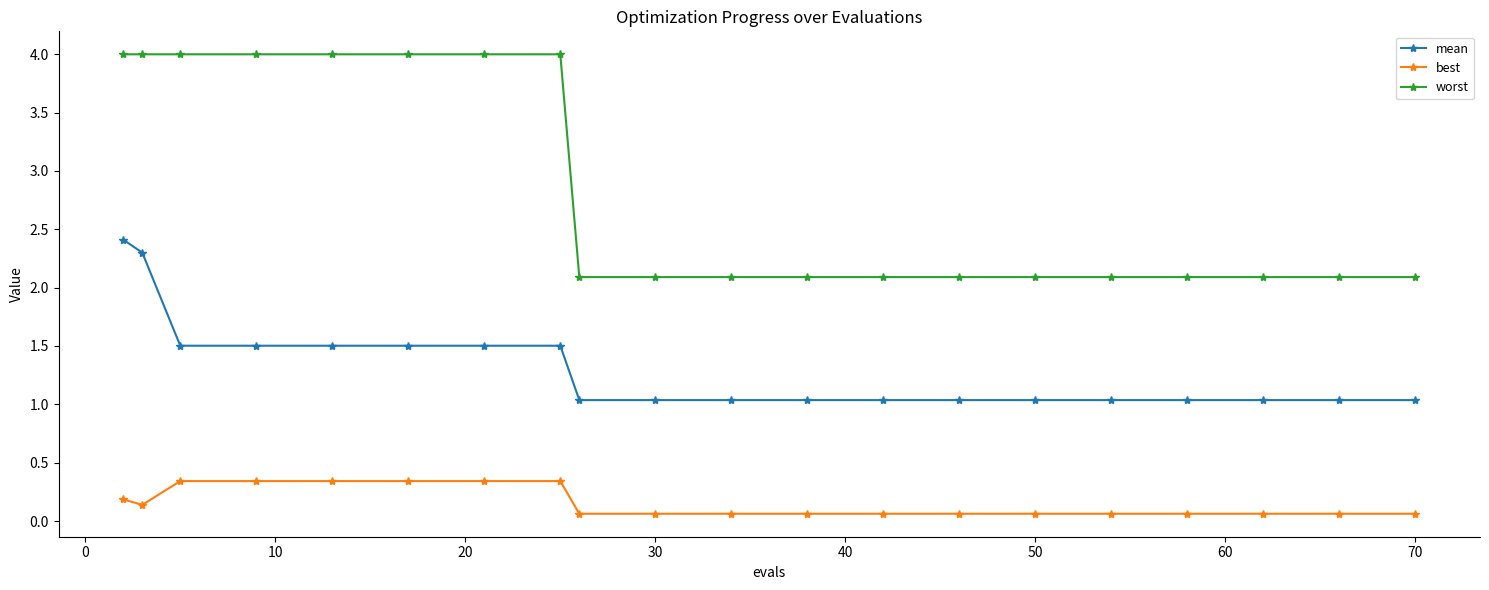

What is the value of the mean point at the 10th from the left?

1.0